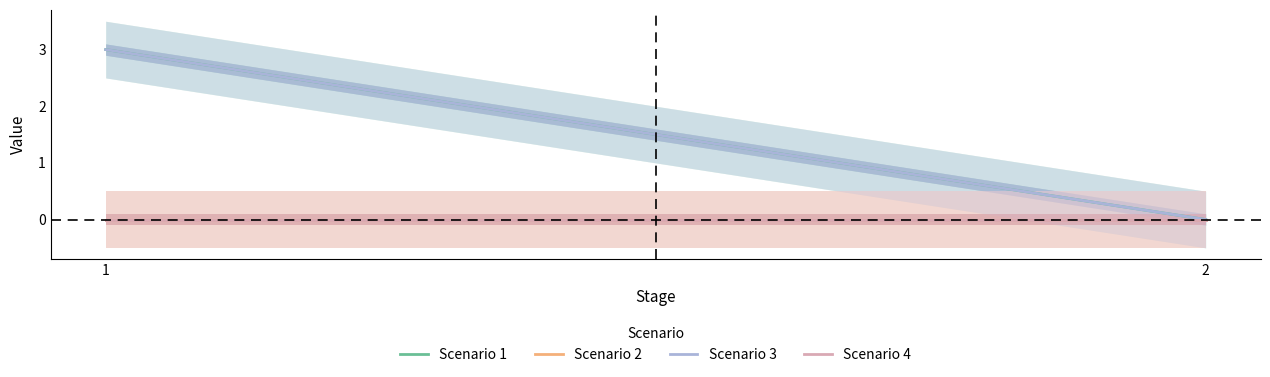

How many lines are shown in the chart?

4